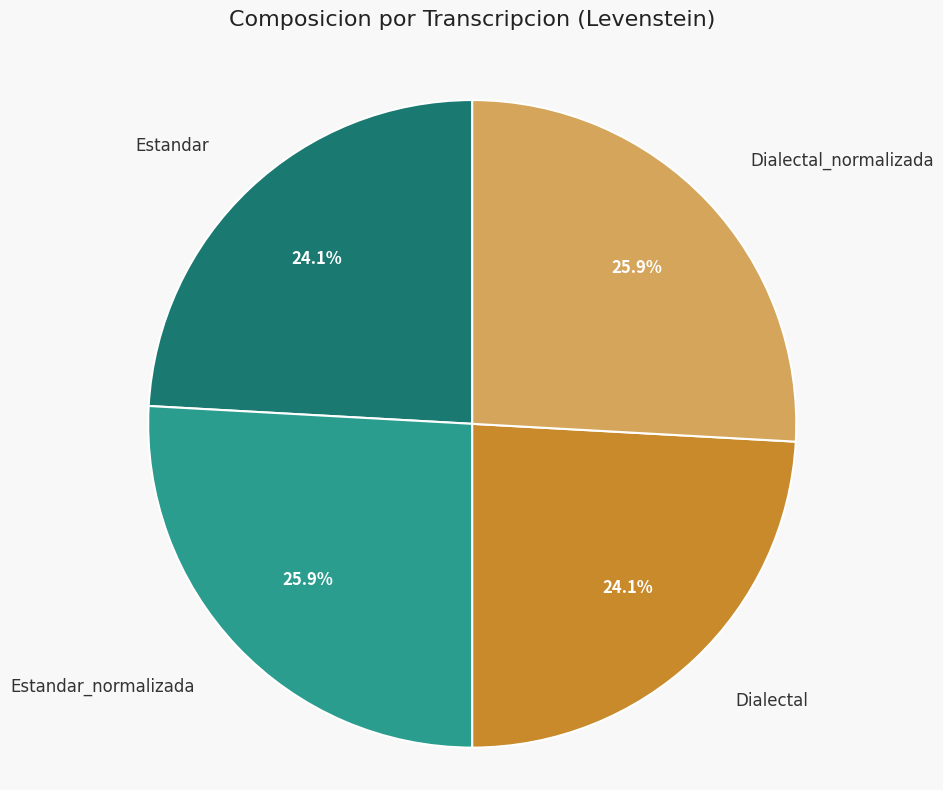

Does any single category account for the majority?

No